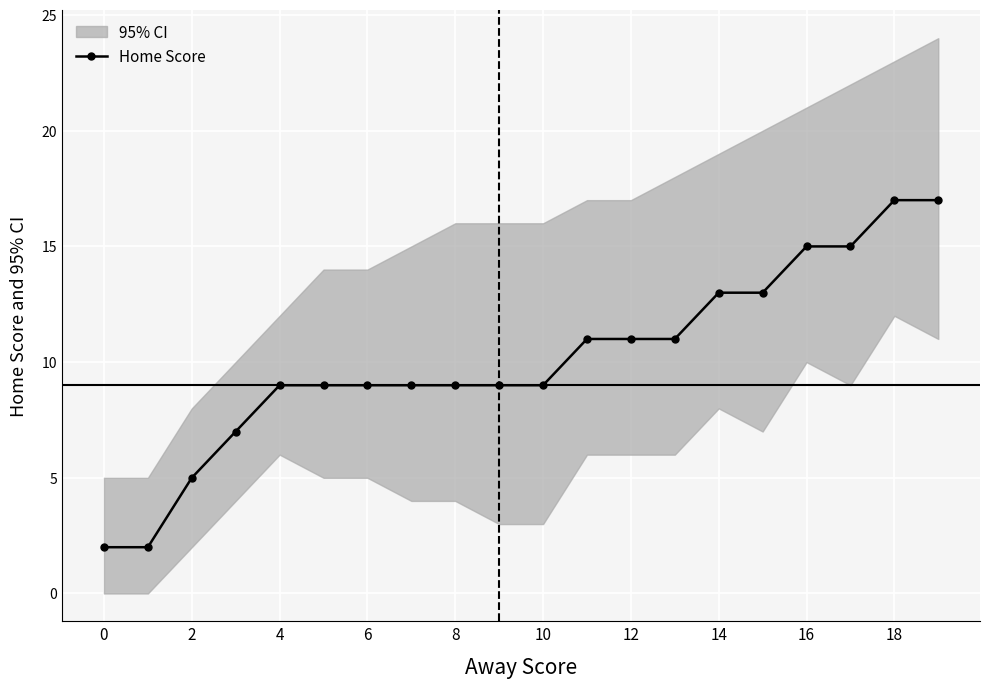

At which category does the chart reach its peak across all series?

18